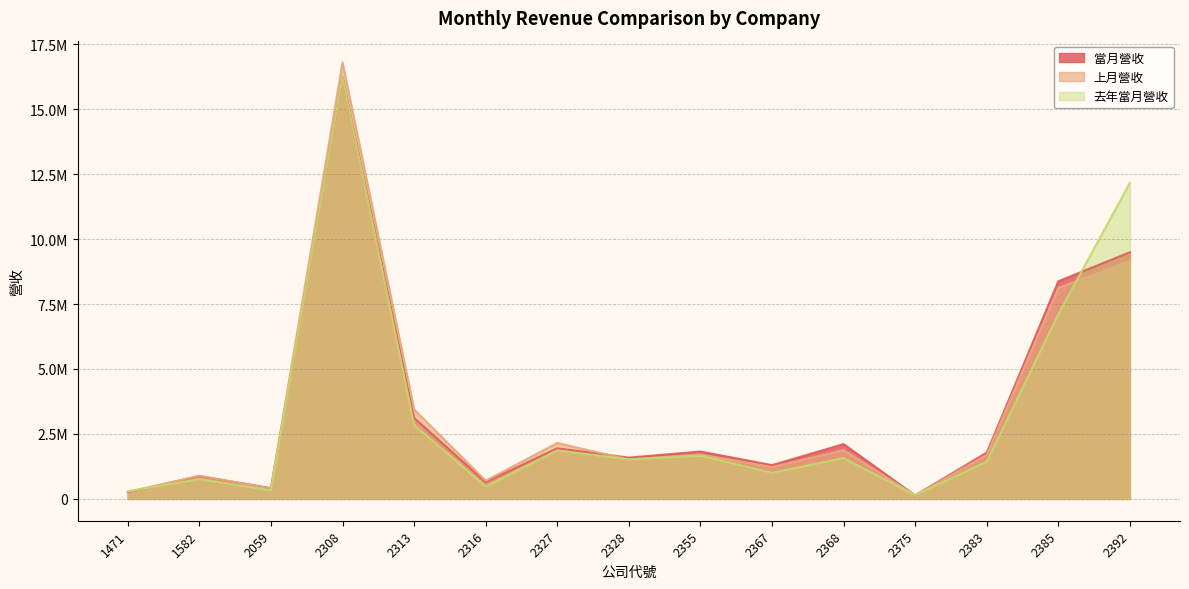

What is the difference between the 去年當月營收 values at 1471 and 1582?

470400